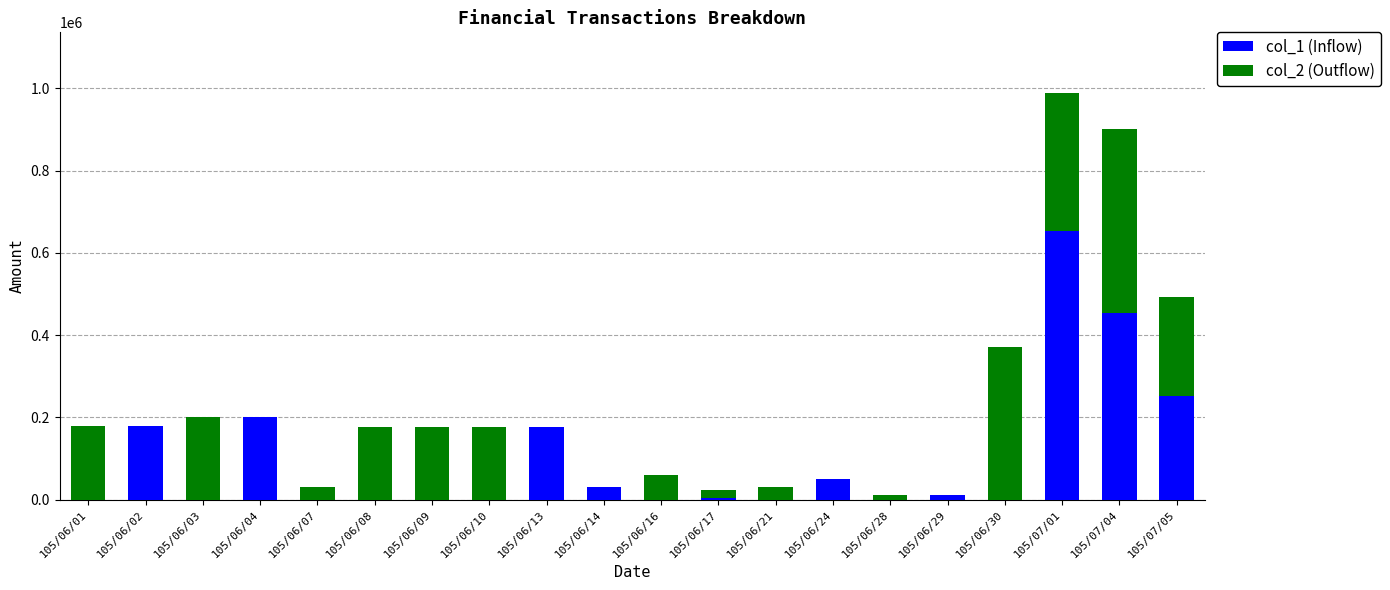

The value of col_1 (Inflow) at 105/06/30 is 271286. True or false?

False